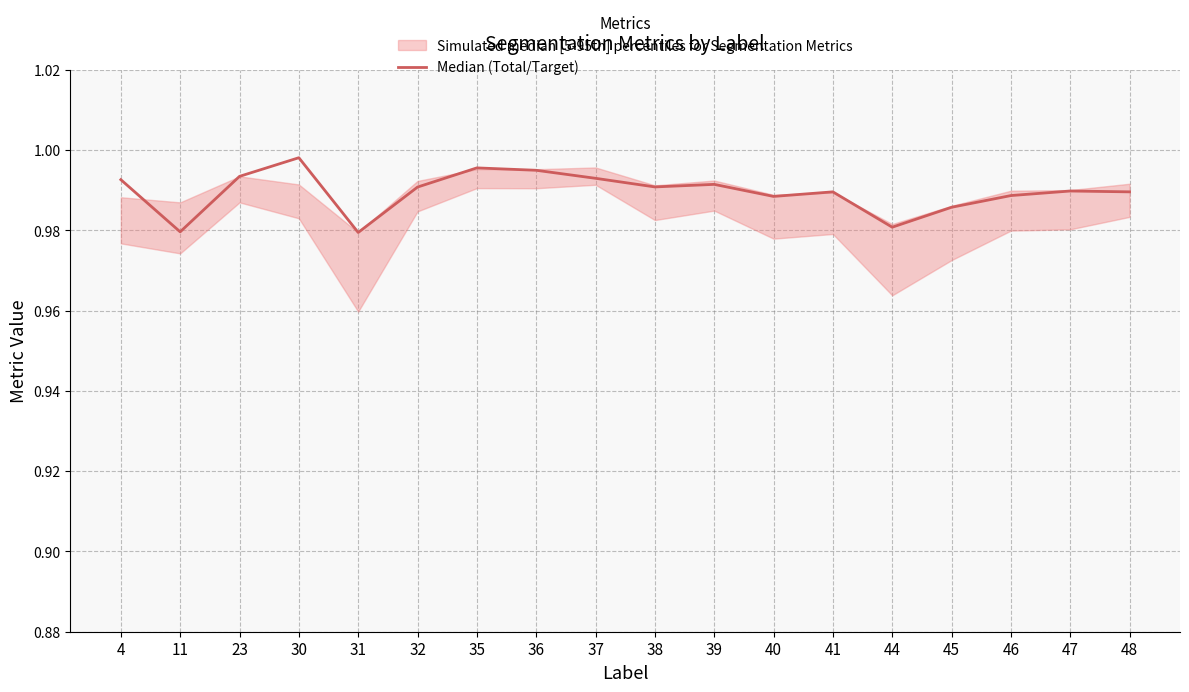

How many interior local valleys (lower than both neighbors) does the data have?

5